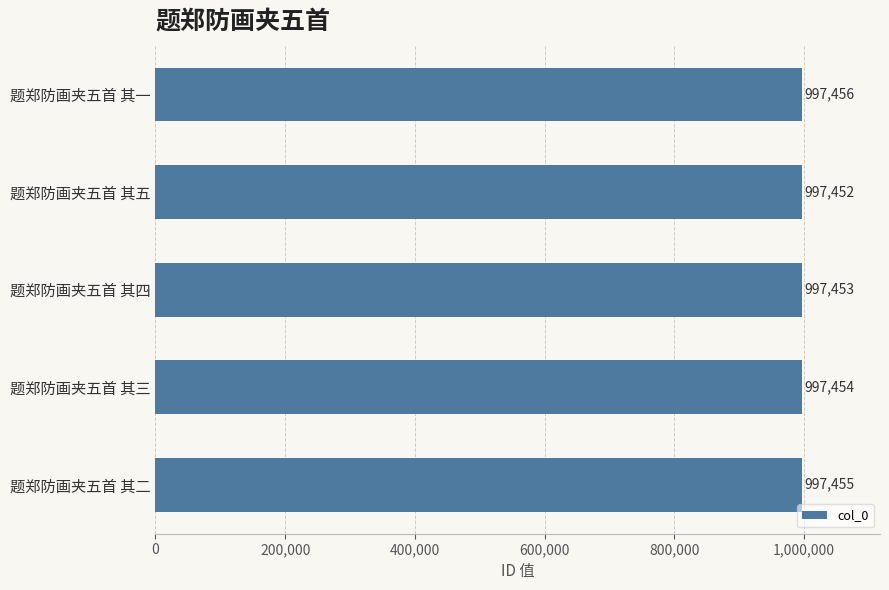

The value at 题郑防画夹五首 其一 is 1484368. True or false?

False